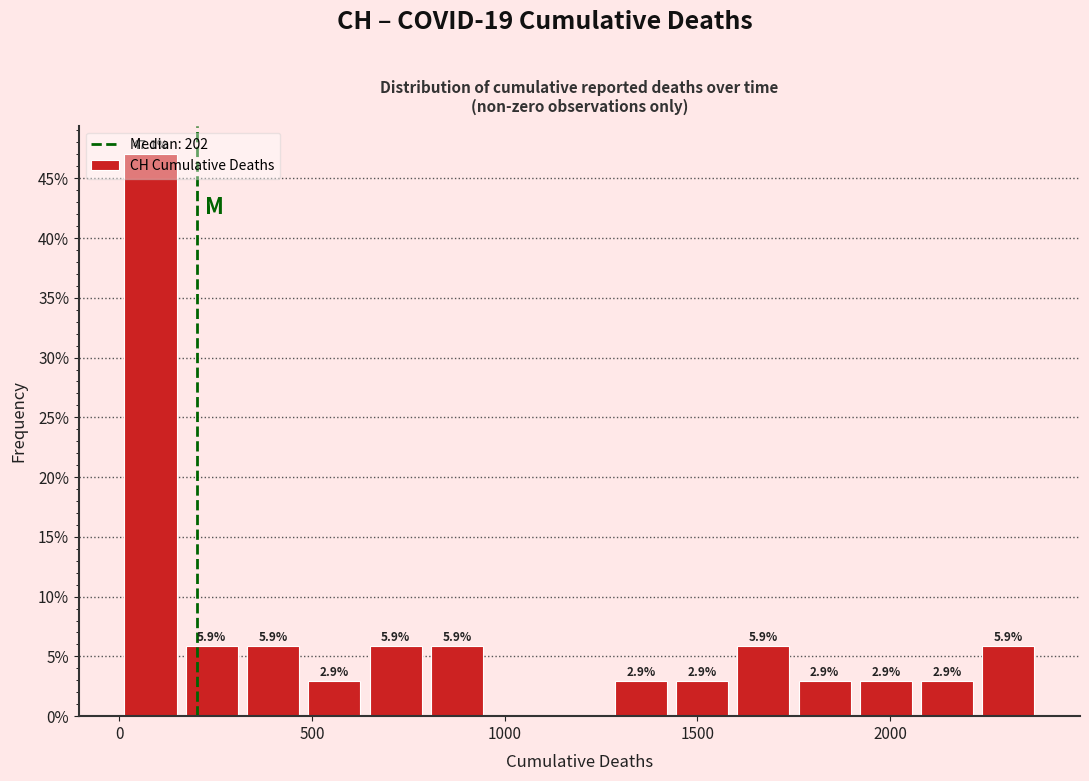

Read against the x-axis, roughly where is the centre of the tallest bar?

100